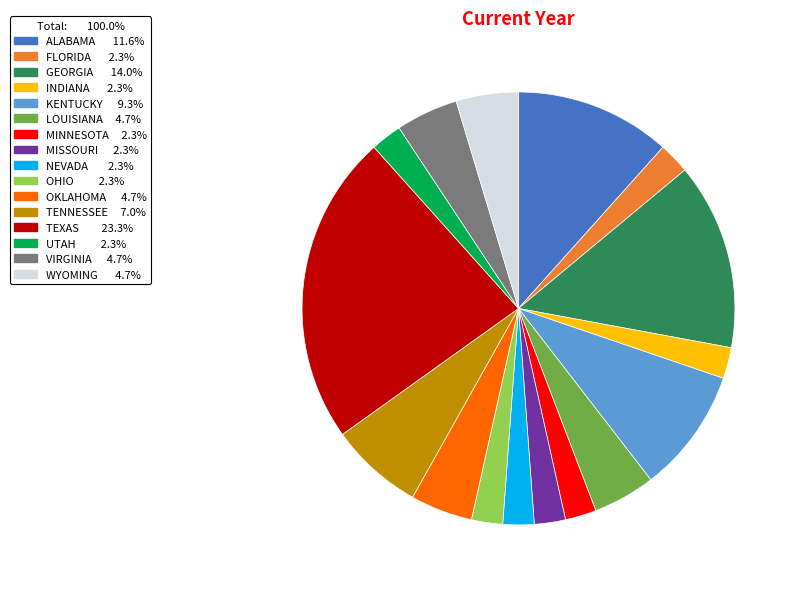

How many slices are in this pie chart?

16